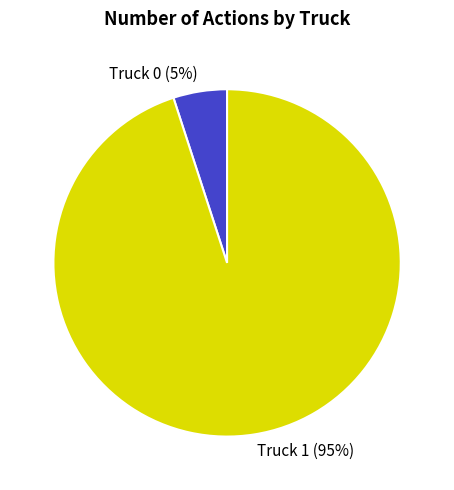

What is the majority slice?

Truck 1